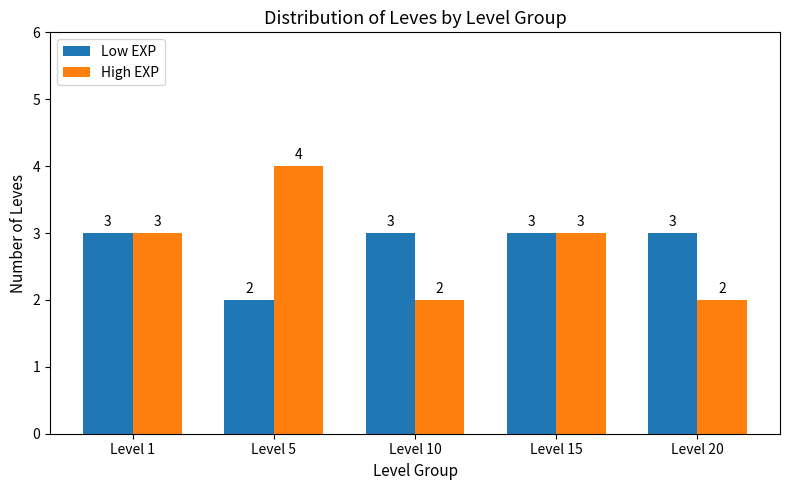

What is the approximate value of High EXP at Level 10?

2